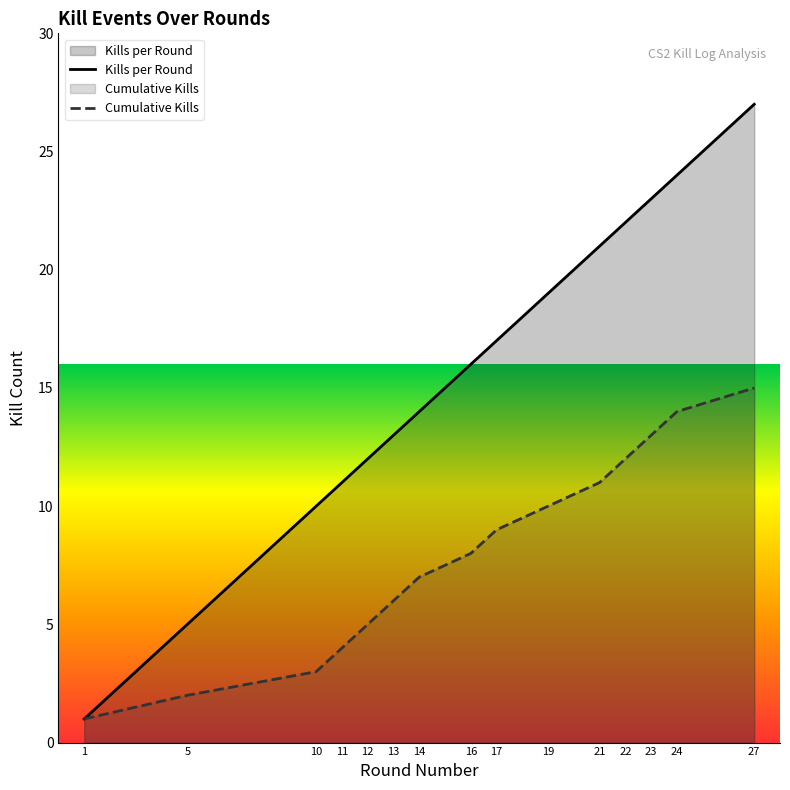

How many data points in Cumulative Kills are less than 8?

7